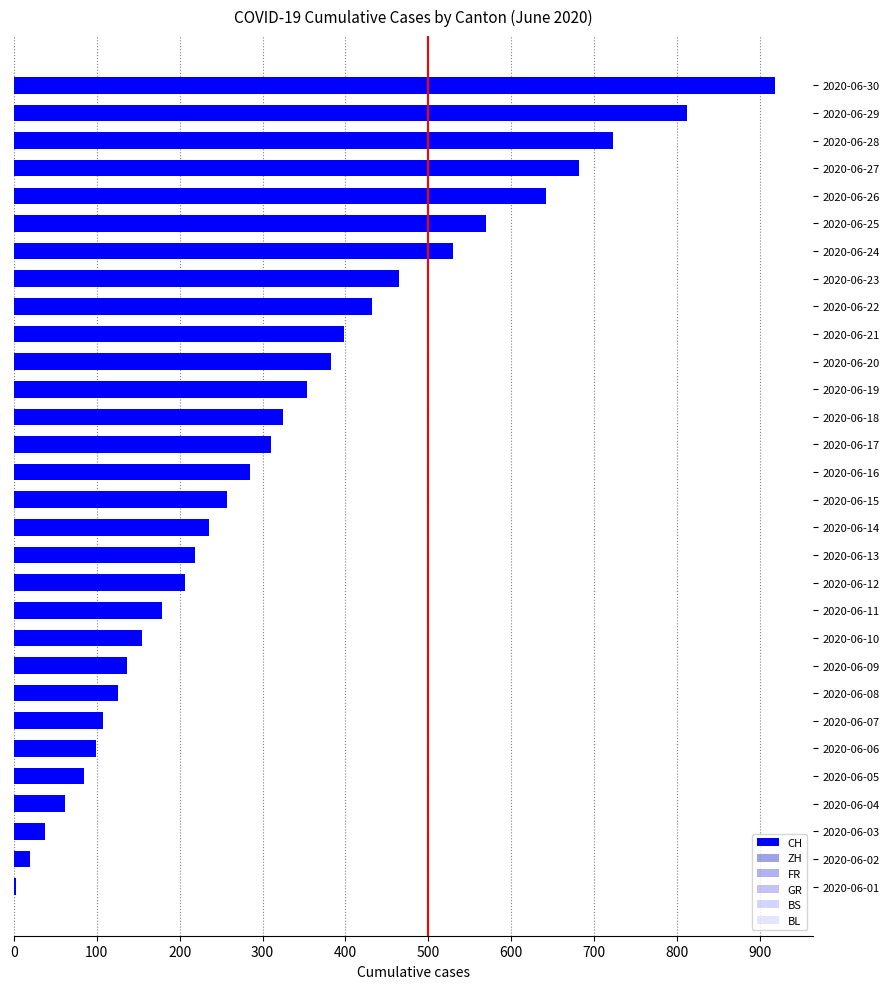

What is the difference between the maximum and second lowest values in the BL series?

16